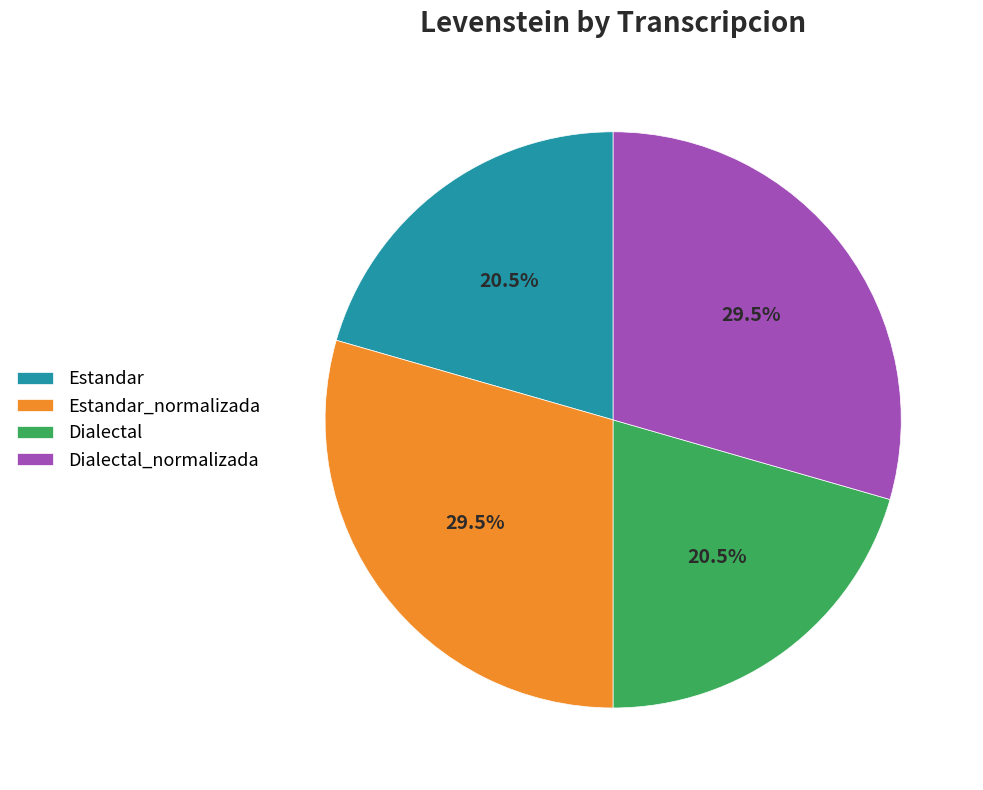

Is Estandar the majority of the pie?

No